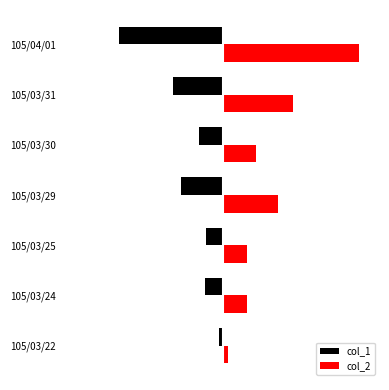

What is the sum of all col_1 values?

-1348000